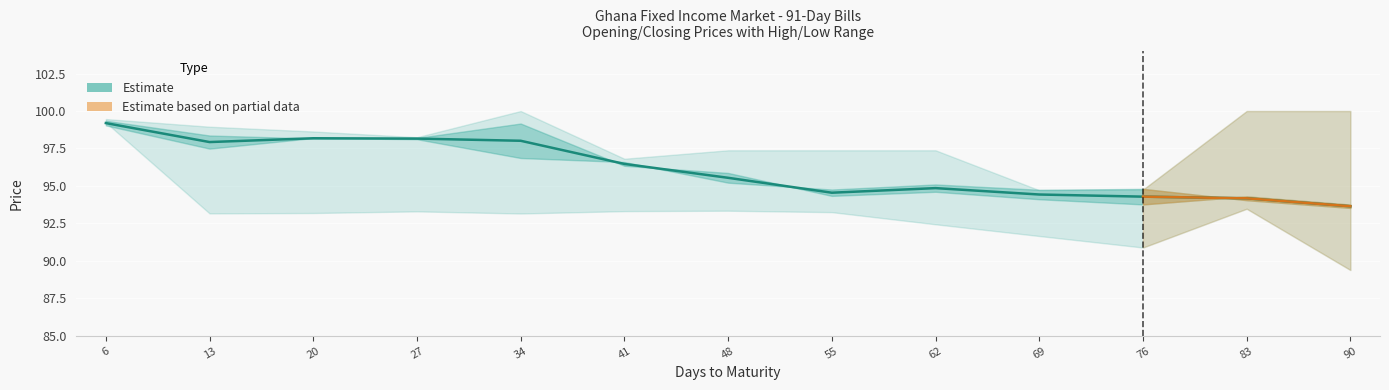

What is the maximum value shown in the chart?

100.0